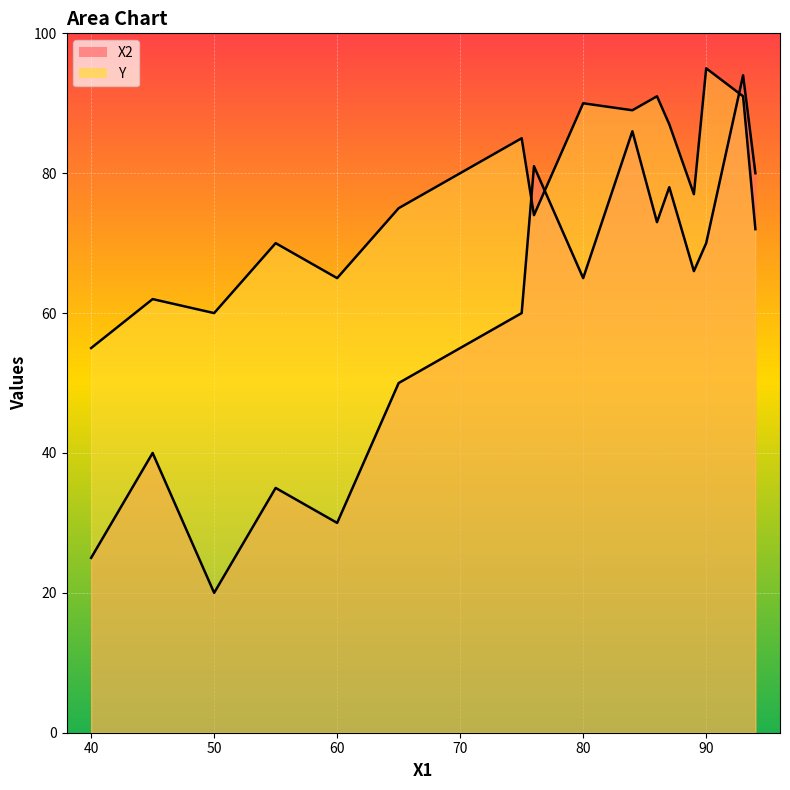

At how many categories does at least one series exceed 29?

17